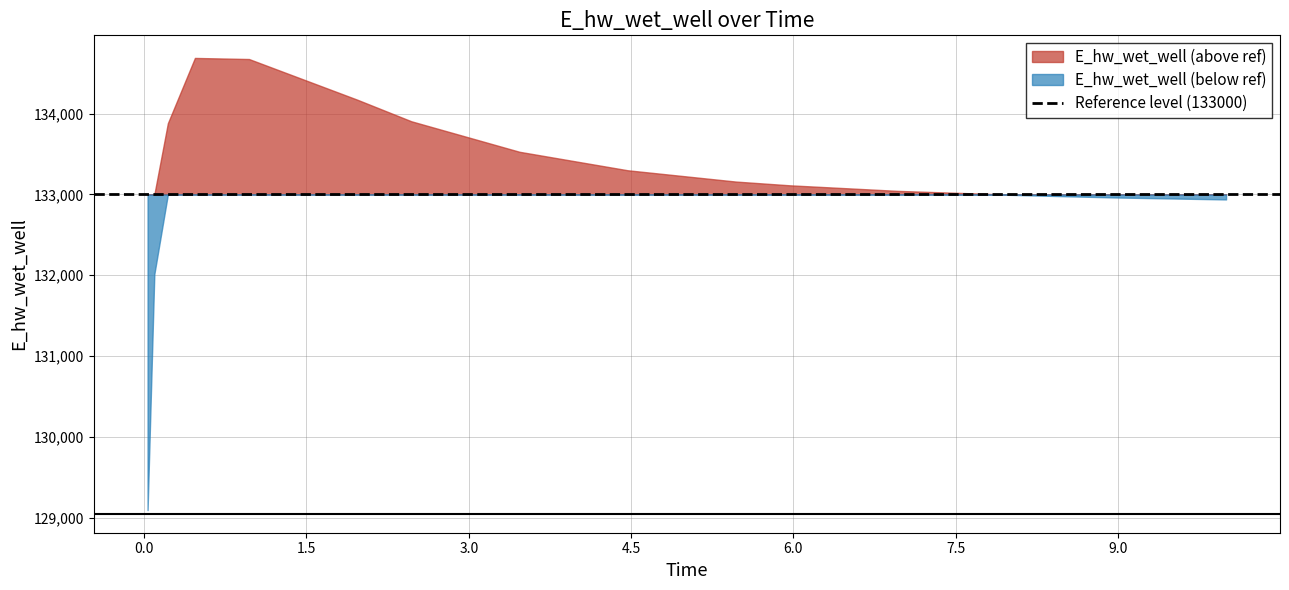

Rank the categories by value from highest to lowest.

0.46875, 0.96875, 1.96875, 2.46875, 0.21875, 3.46875, 4.46875, 5.46875, 5.96875, 6.96875, 7.96875, 8.96875, 9.96875, 10.0, 0.09375, 0.03125